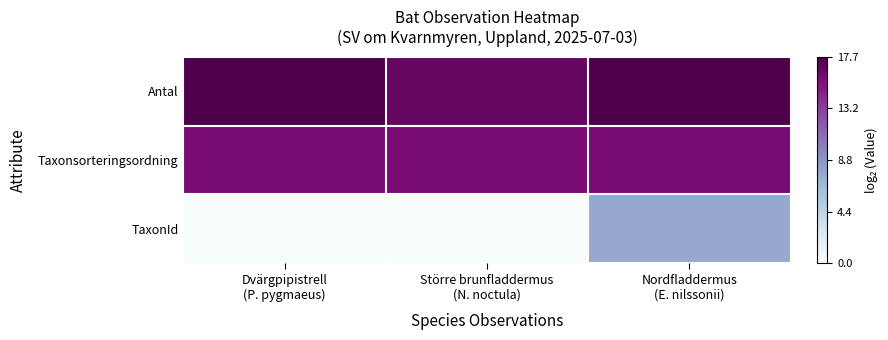

Reading left to right, list all the values displayed in this chart.

Antal: Dvärgpipistrell
(P. pygmaeus)=17.7	Större brunfladdermus
(N. noctula)=16.6	Nordfladdermus
(E. nilssonii)=17.7
Taxonsorteringsordning: Dvärgpipistrell
(P. pygmaeus)=15.8	Större brunfladdermus
(N. noctula)=15.8	Nordfladdermus
(E. nilssonii)=15.8
TaxonId: Dvärgpipistrell
(P. pygmaeus)=0.0	Större brunfladdermus
(N. noctula)=0.0	Nordfladdermus
(E. nilssonii)=7.7